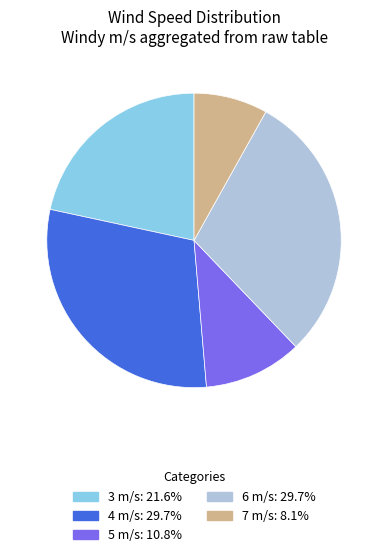

Is there any slice that represents more than half of the pie?

No